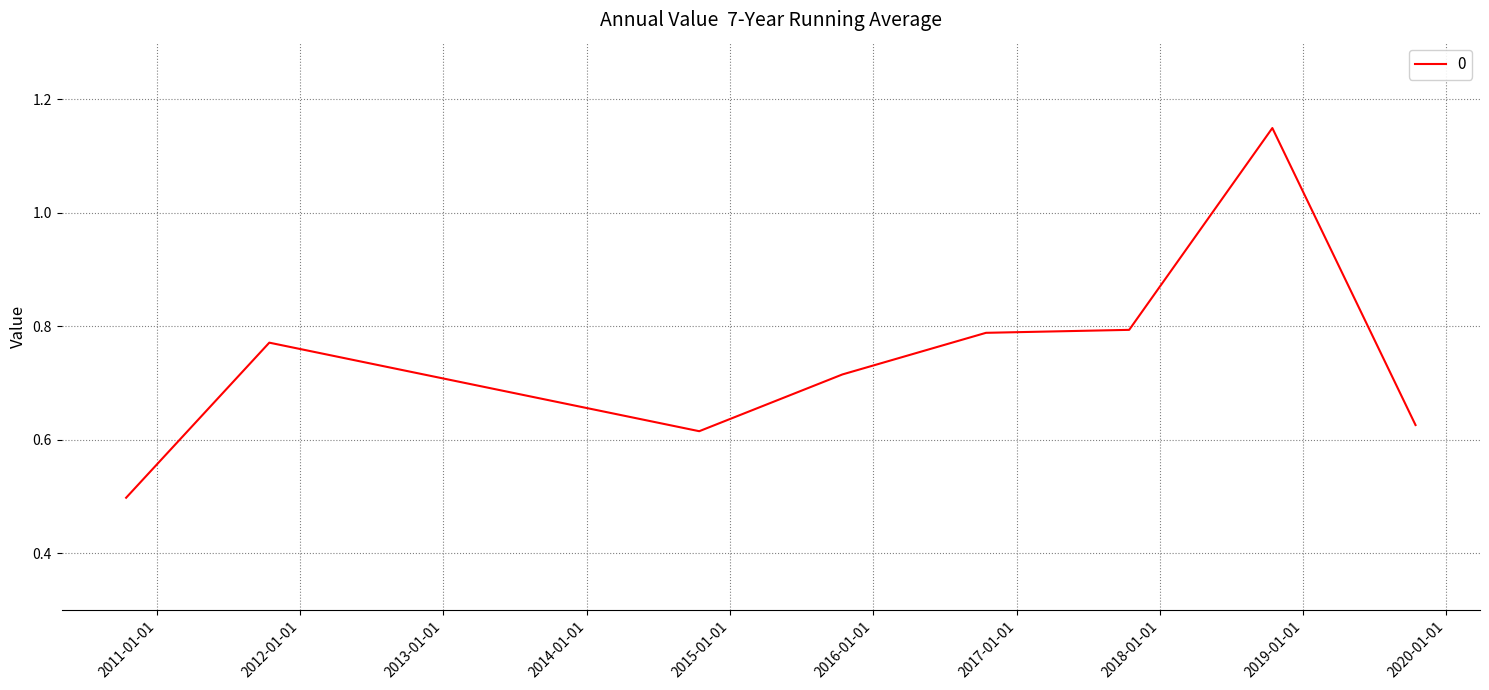

Is this an area chart (filled region under the line)?

No